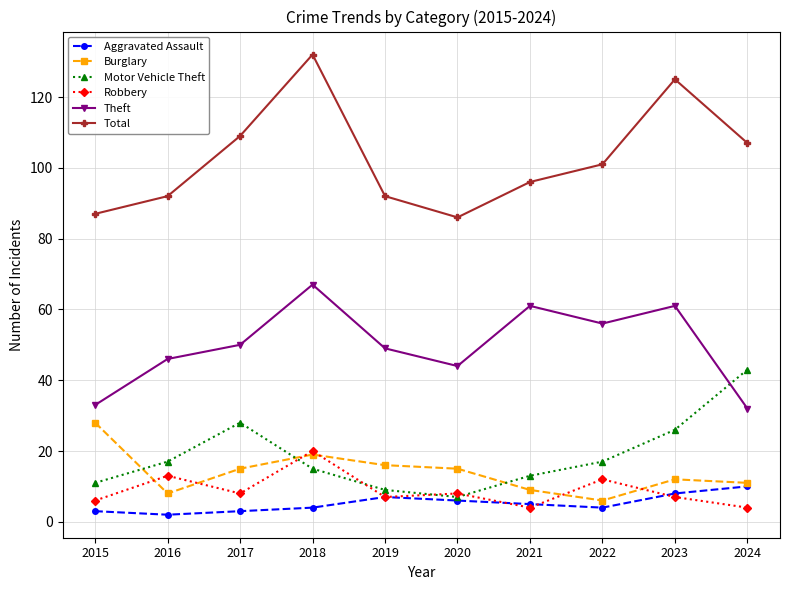

What is the difference between the second highest and minimum values in the Robbery series?

9